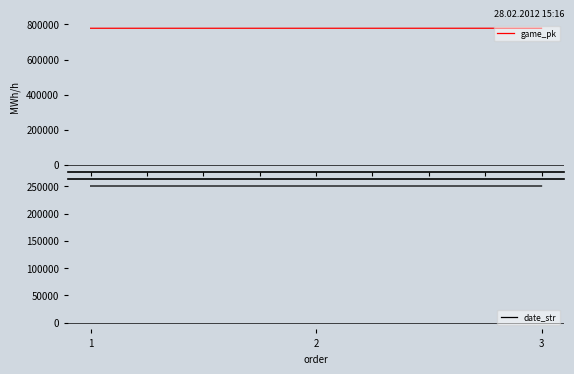

What is the value of the date_str point at the 3rd from the left?

250413